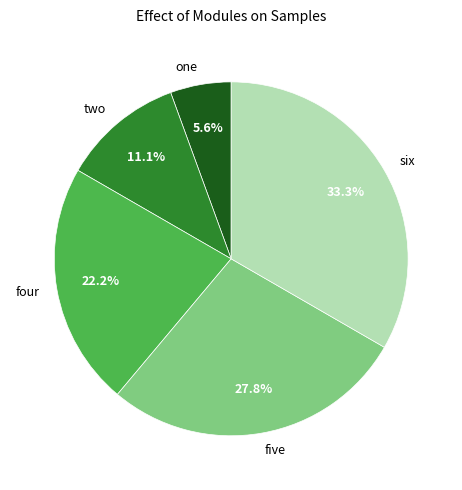

The two slice represents 22% of the pie. True or false?

False